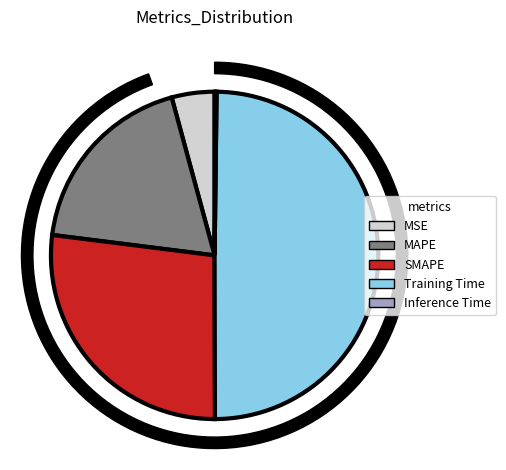

How many segments does this pie chart have?

5